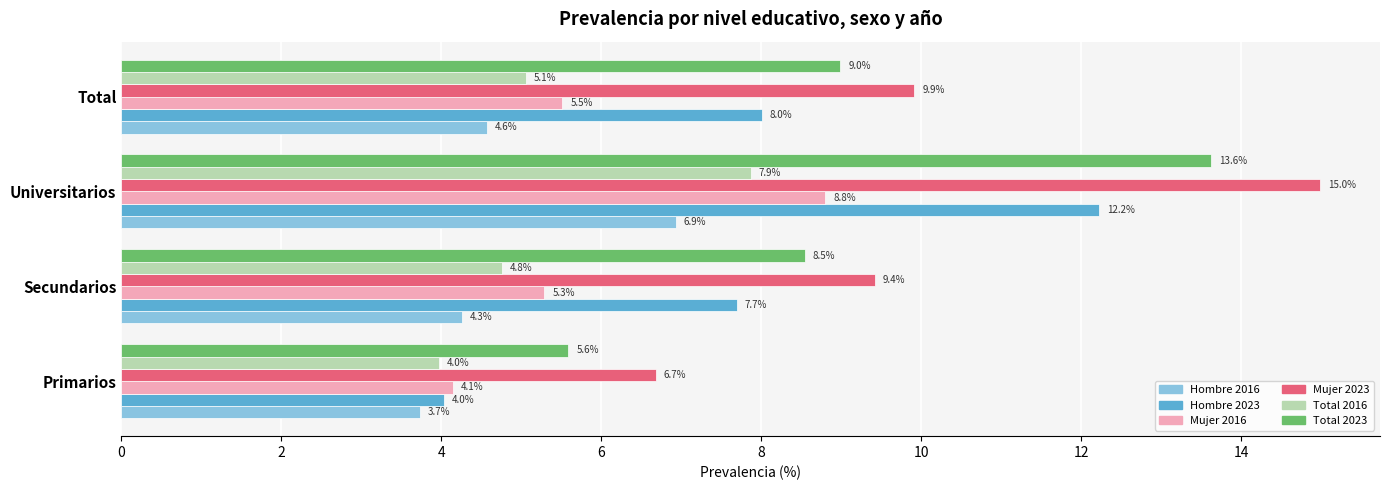

The Mujer 2023 series shows 6.7 at Primarios. True or false?

True